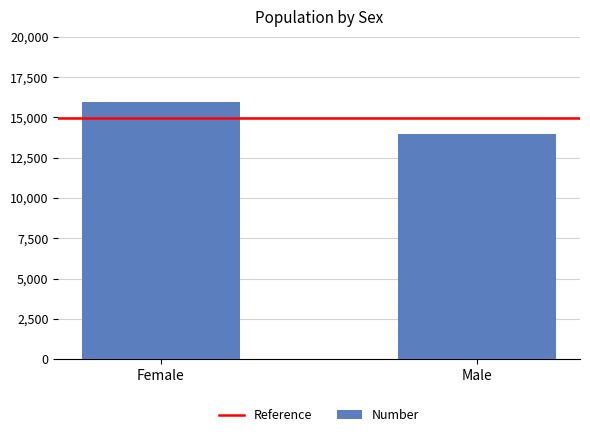

Are the bars horizontal?

No